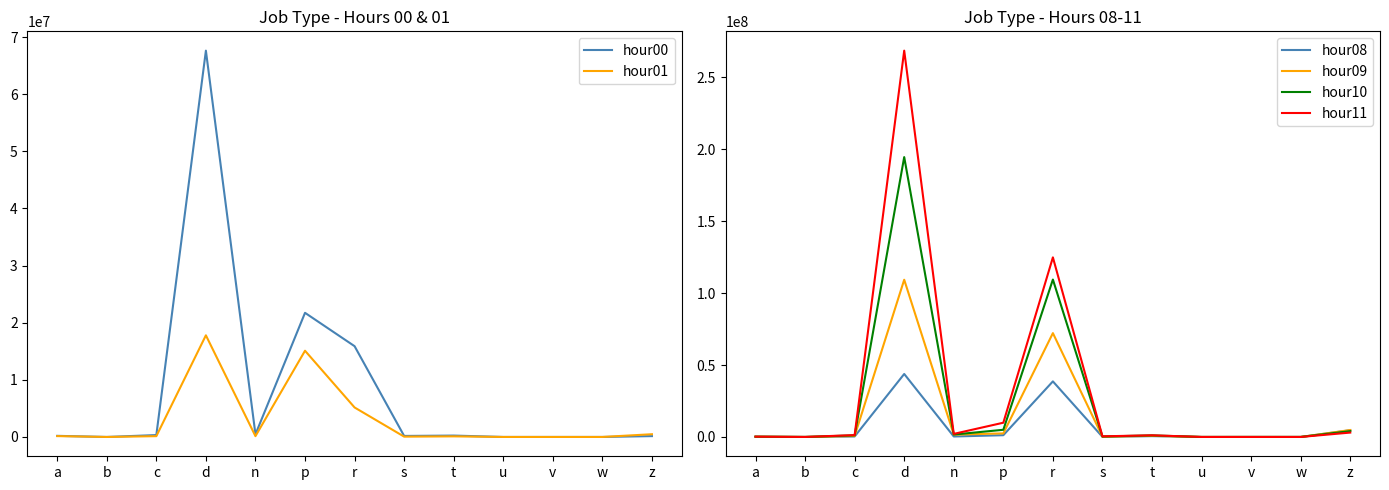

True or false: hour11 and hour10 intersect in this chart.

True